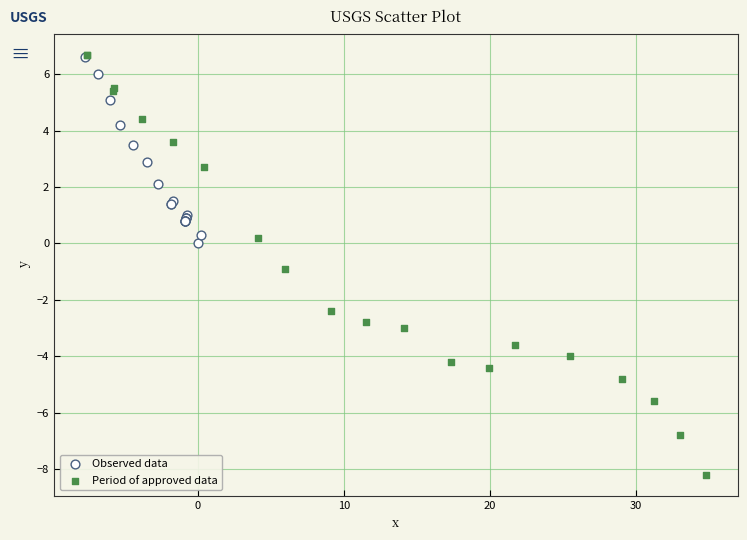

Which series reaches the minimum Y coordinate?

Period of approved data